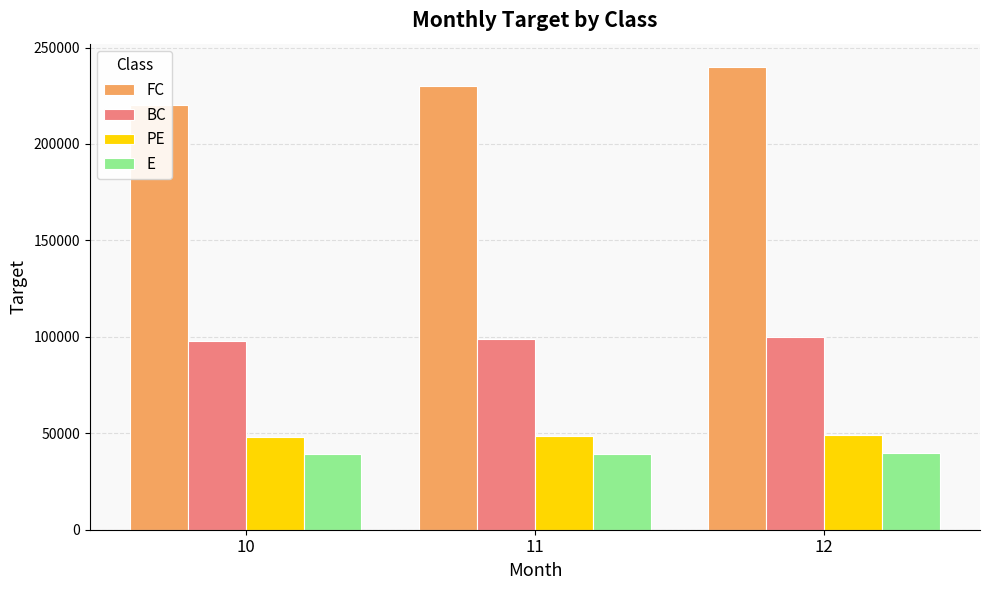

Reading left to right, what are all the values shown in this chart?

FC: 220000	230000	240000
BC: 98000	99000	100000
PE: 48000	48500	49000
E: 39000	39500	40000